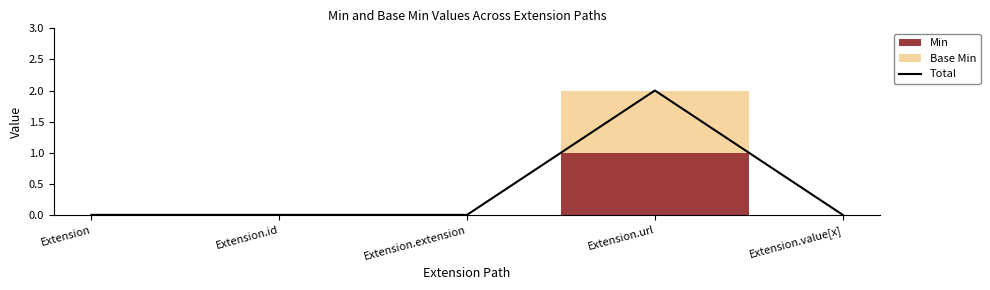

What is the label of the 3rd point from the left?

Extension.extension